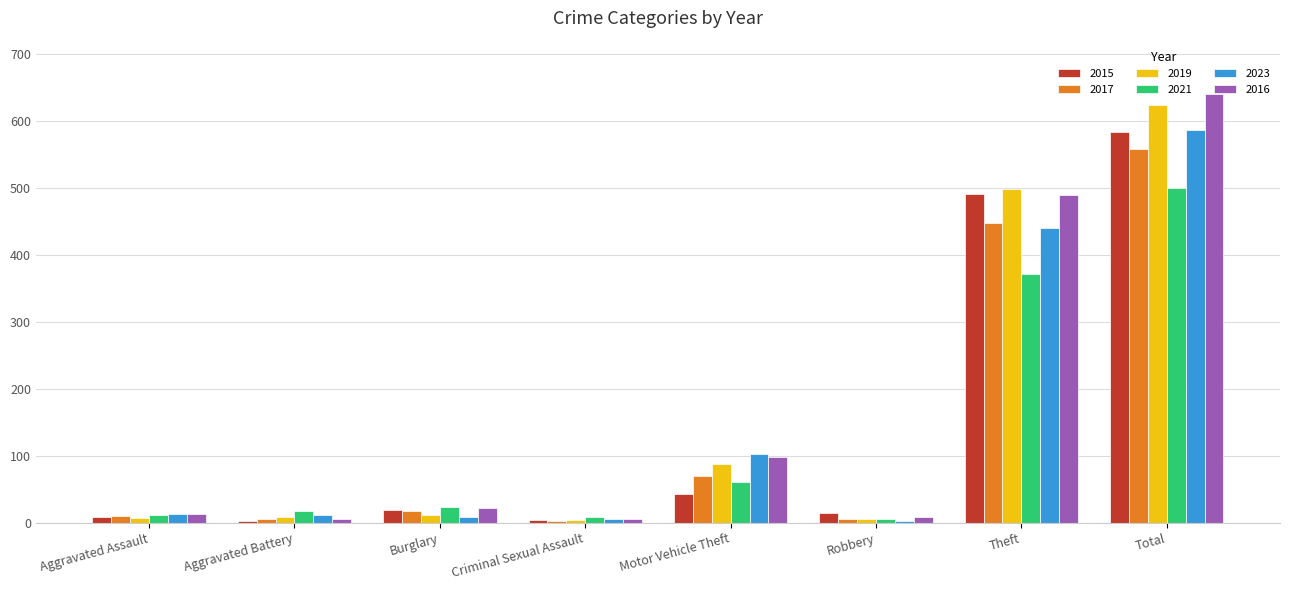

The value of 2016 at Total is 978. True or false?

False